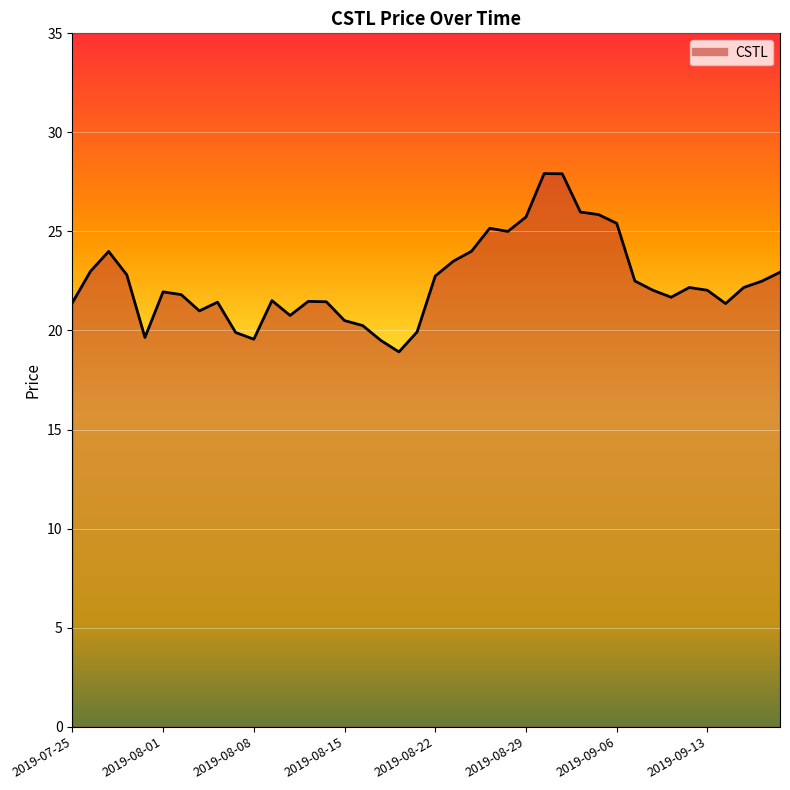

What is the minimum value shown in the chart?

18.9